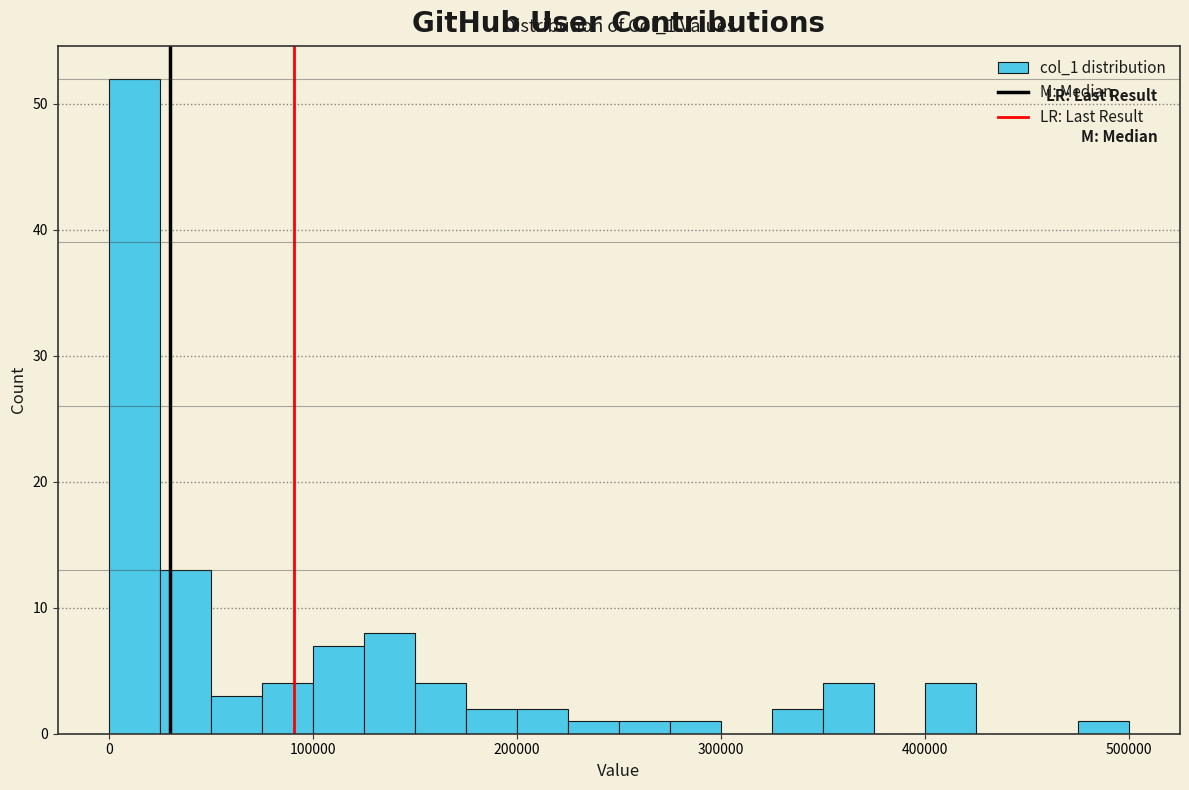

Read against the x-axis, roughly where is the centre of the tallest bar?

10000